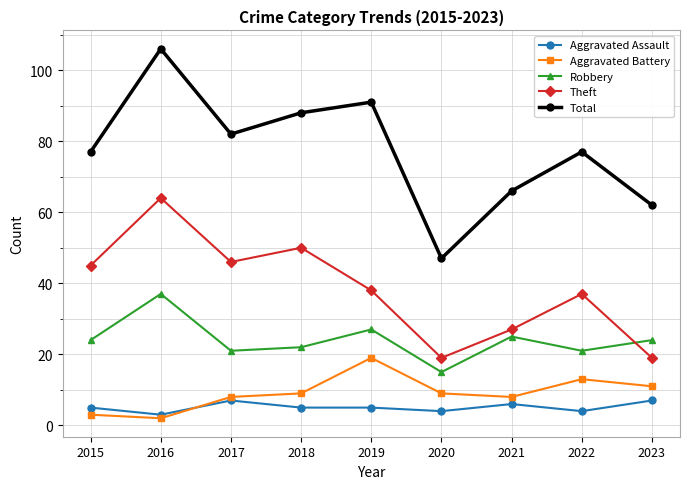

What are all the series names shown in the legend?

Aggravated Assault, Aggravated Battery, Robbery, Theft, Total